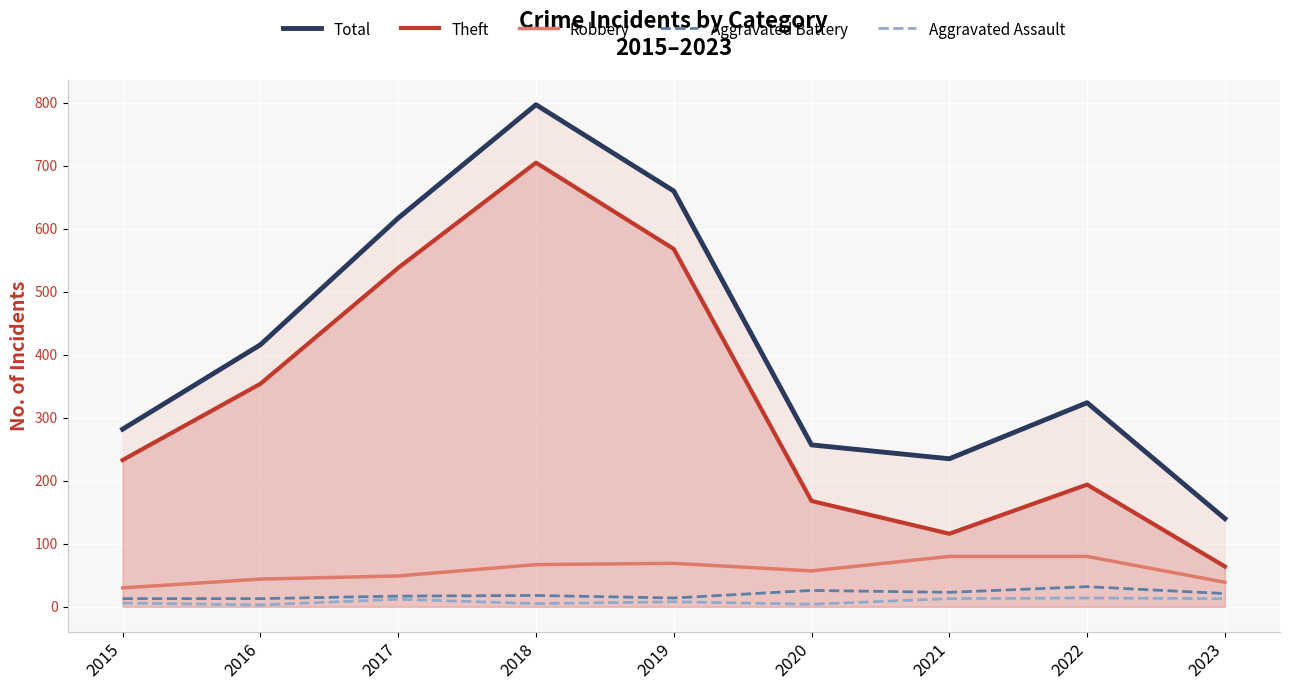

List the labels in order of Aggravated Battery value, smallest first.

2015, 2016, 2019, 2017, 2018, 2023, 2021, 2020, 2022